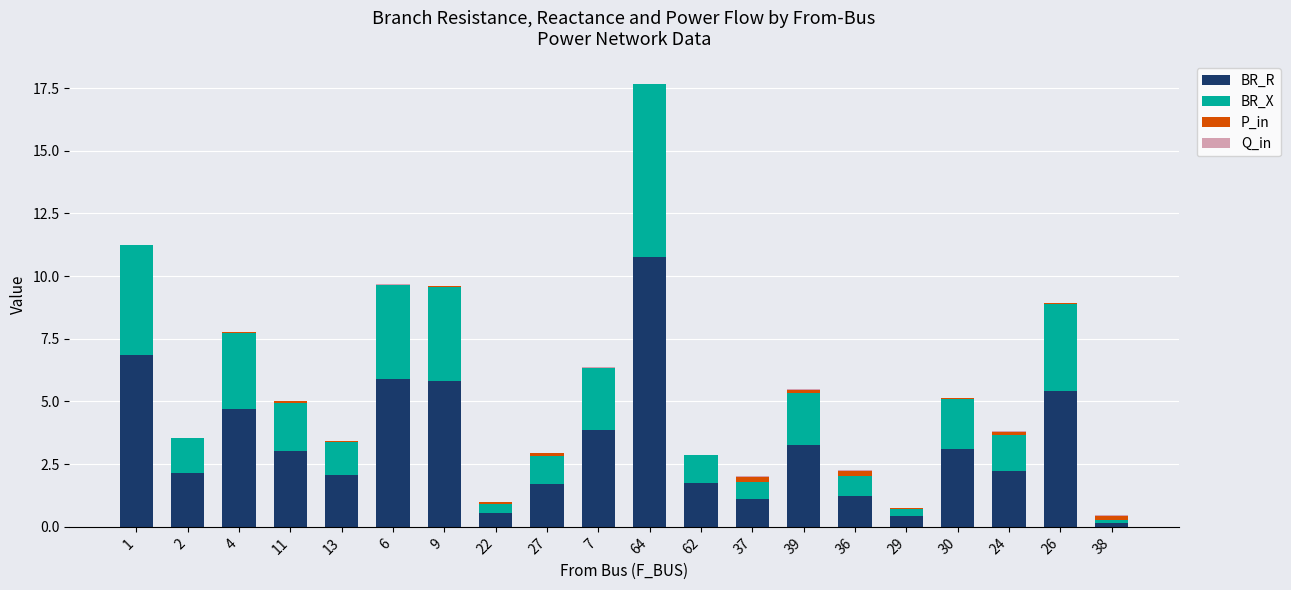

At which category is the sum across all series the highest?

64